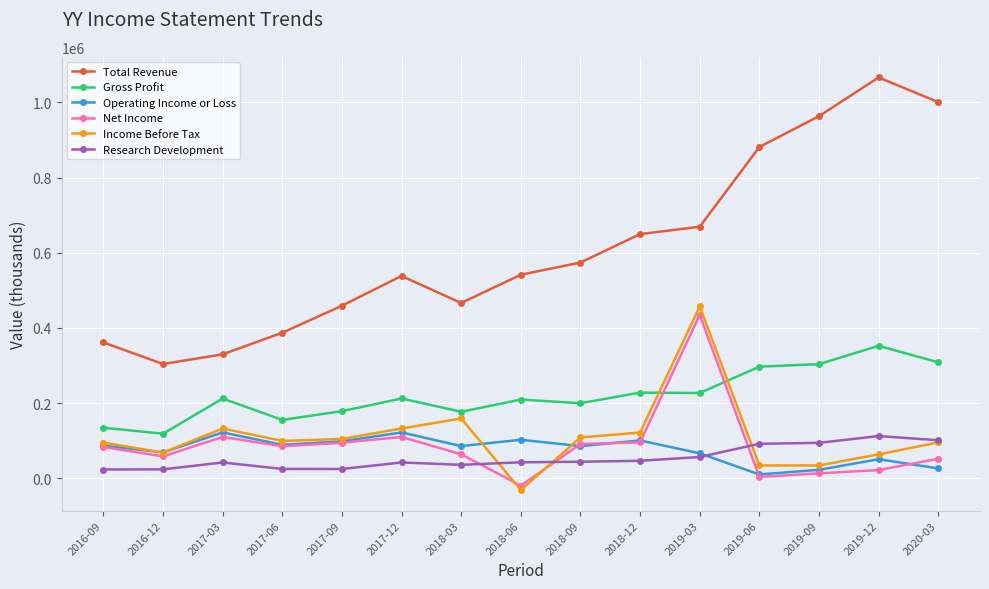

What is the label of the 9th point from the right?

2018-03